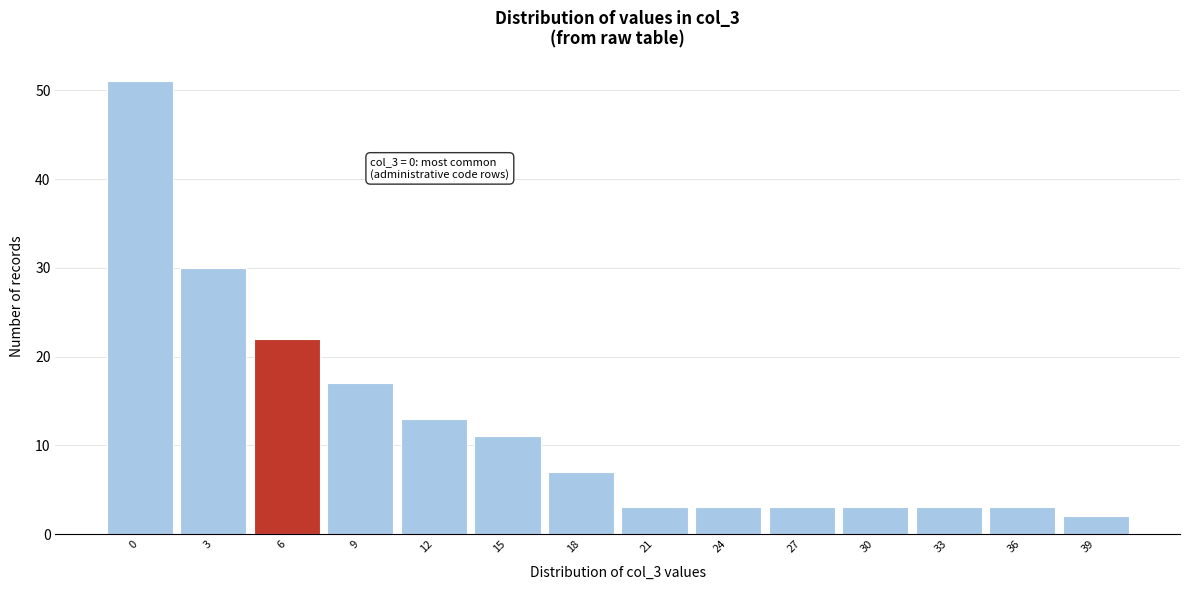

Reading left to right, what are all the values shown in this chart?

0=51	3=30	6=22	9=17	12=13	15=11	18=7	21=3	24=3	27=3	30=3	33=3	36=3	39=2